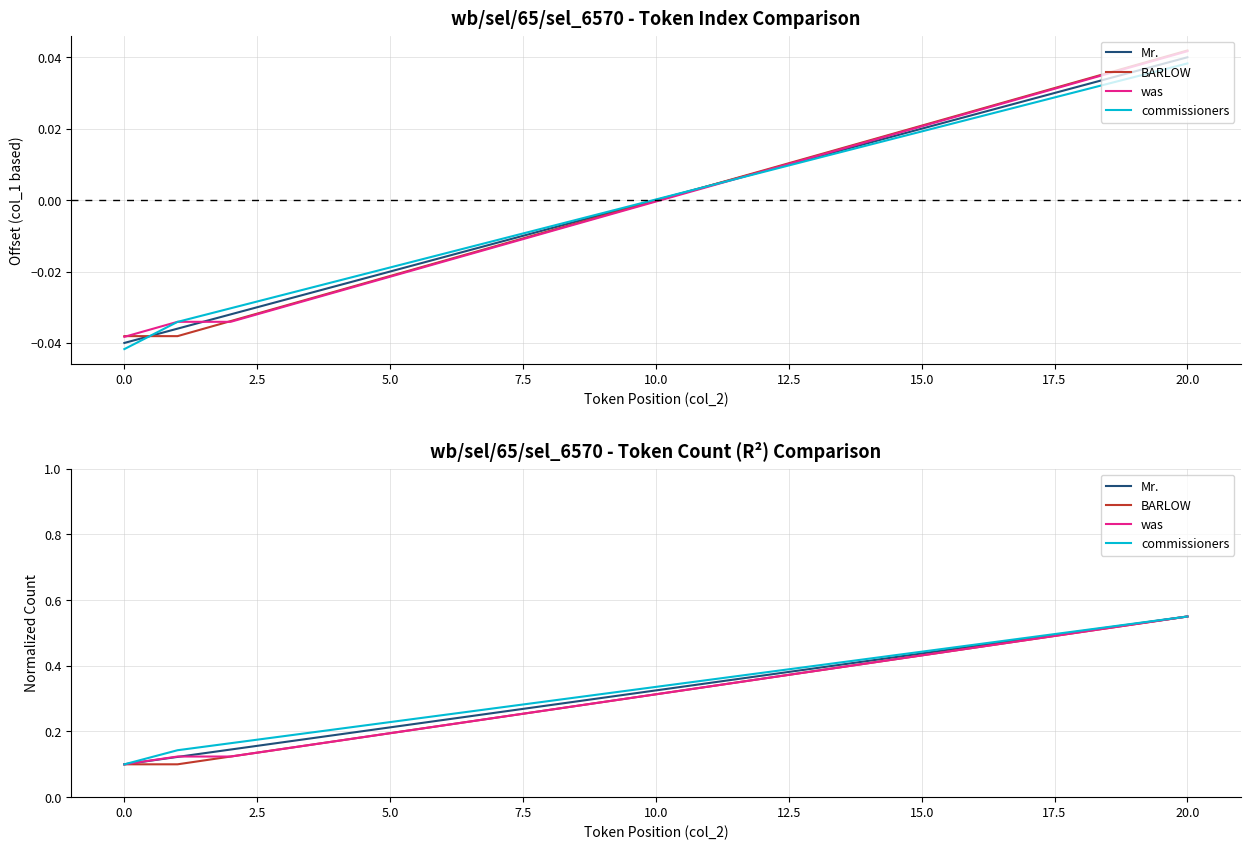

True or false: commissioners and Mr. cross at least once.

False